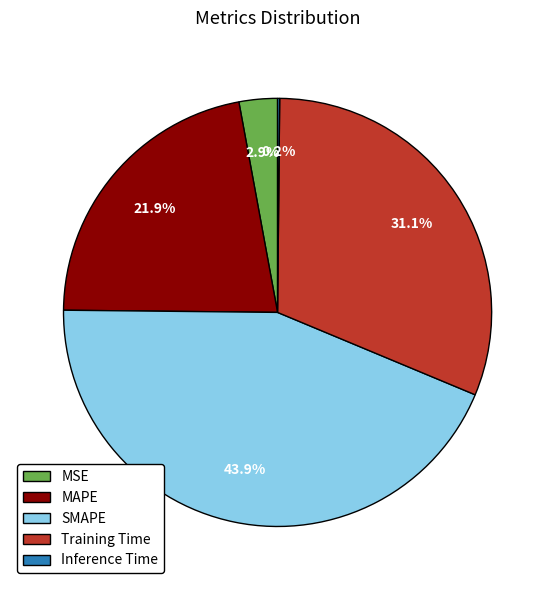

Which category has the biggest portion of the pie?

SMAPE